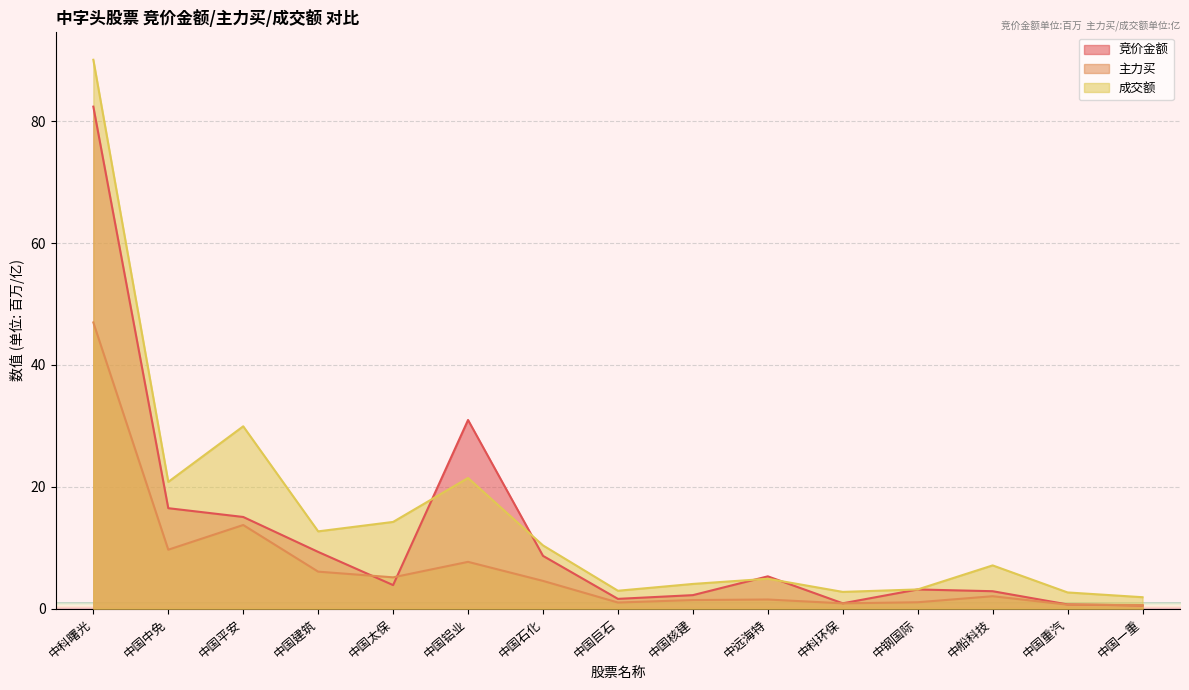

Where is the first local minimum for 竞价金额?

中国太保